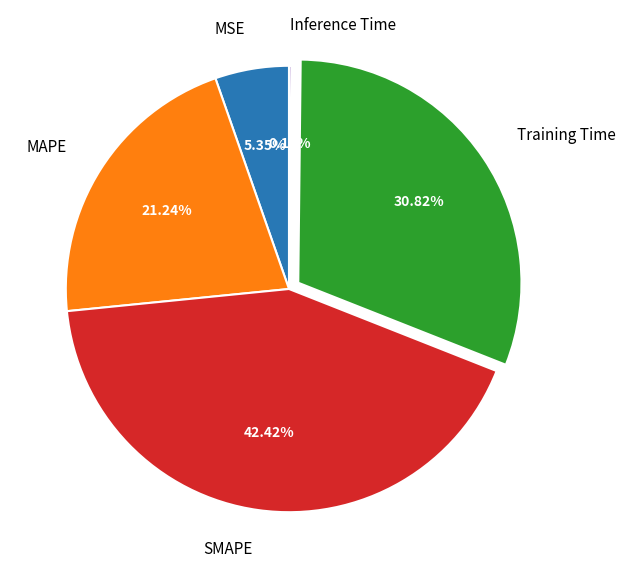

Do Training Time and MAPE together represent more than half of the pie?

Yes